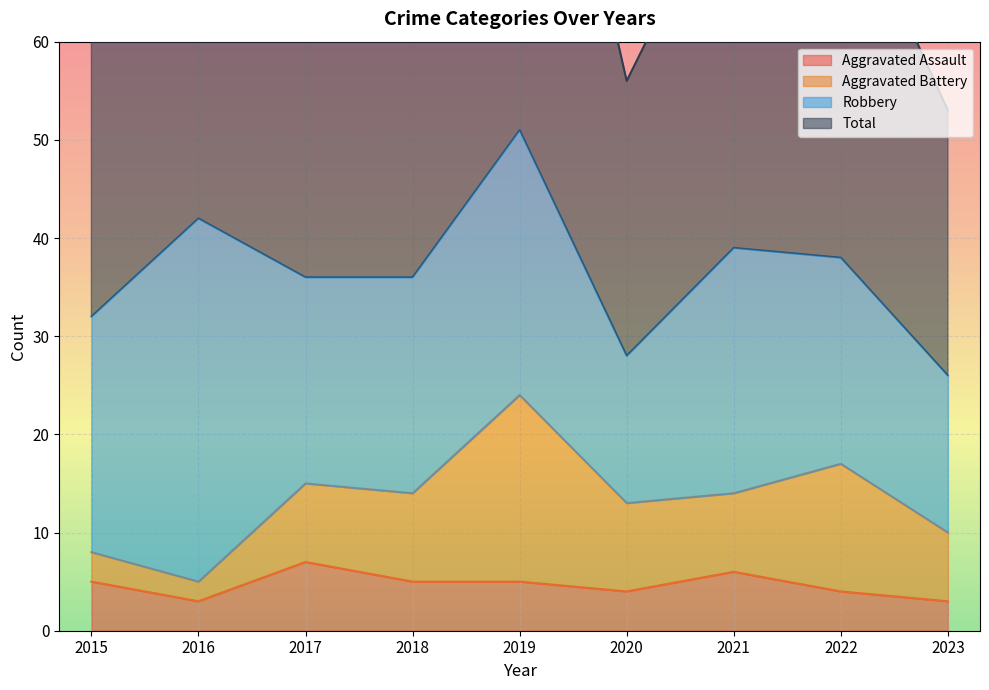

What is the smallest value displayed?

3